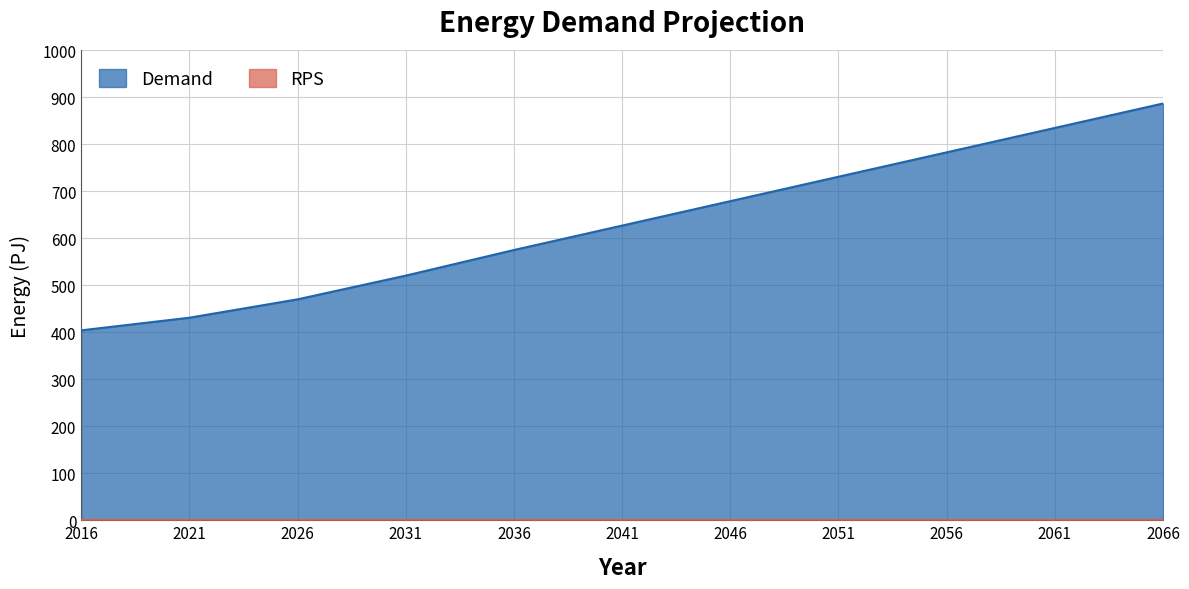

Which has a higher value, 2066 or 2041?

2066